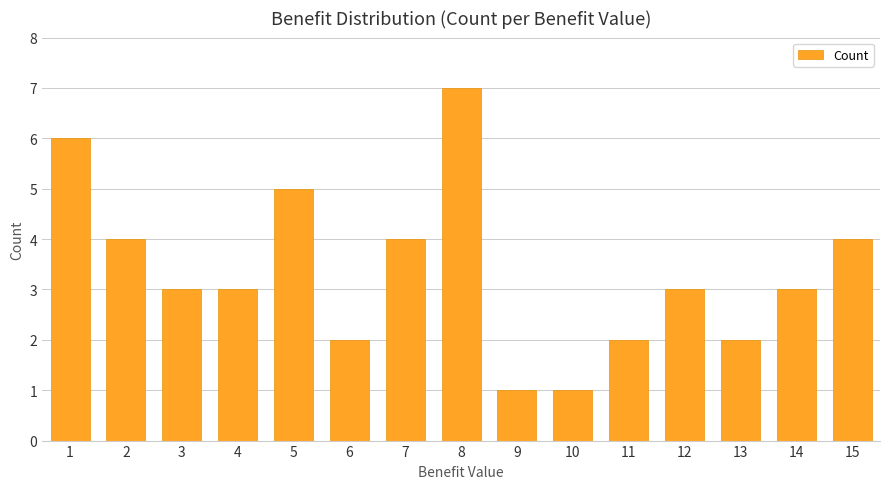

What is the greatest value displayed?

7